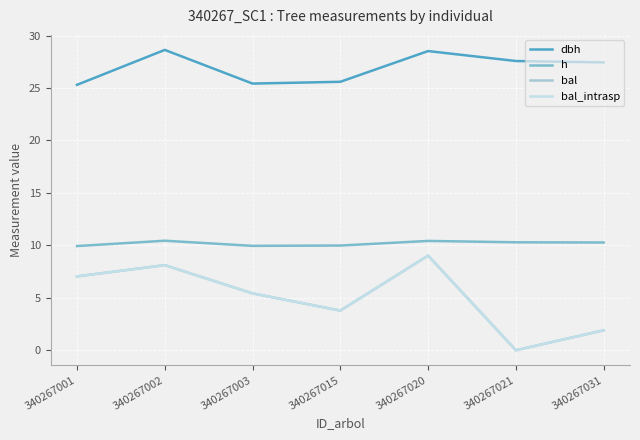

What is the total value across all series at 340267003?

46.2